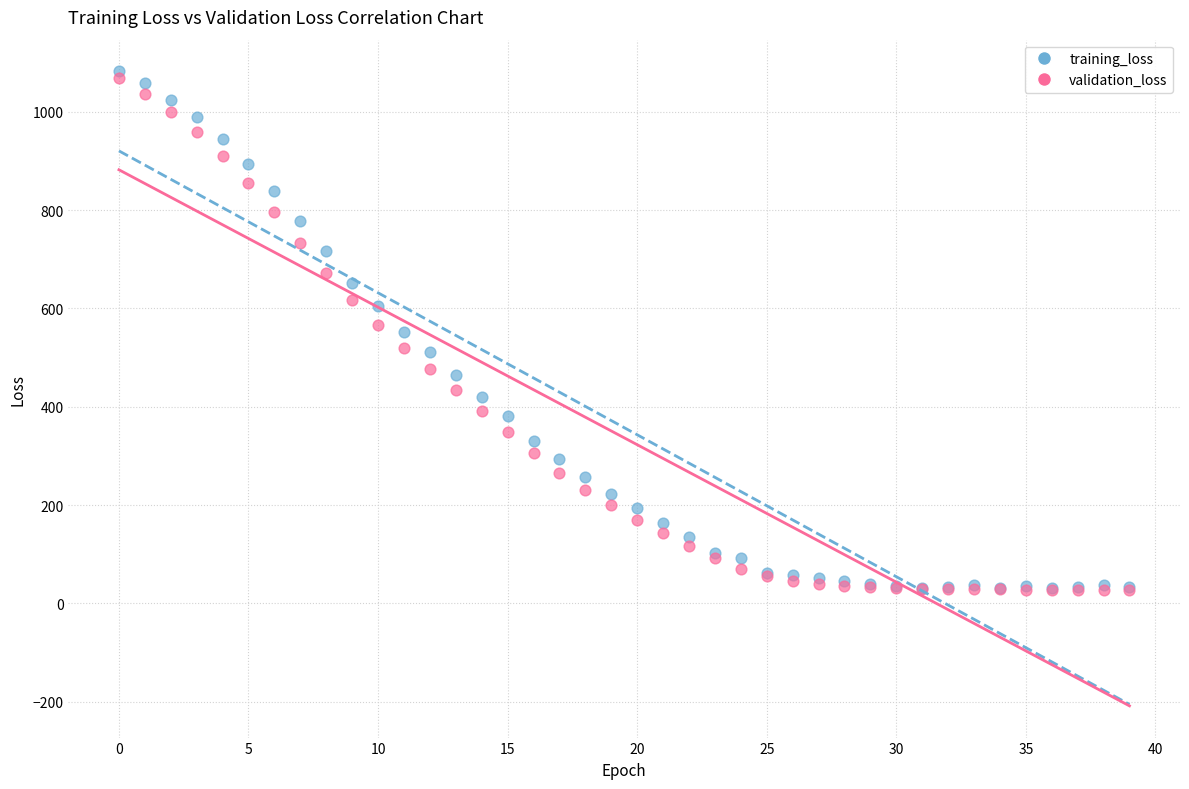

What are all the series names shown in the legend?

training_loss, validation_loss